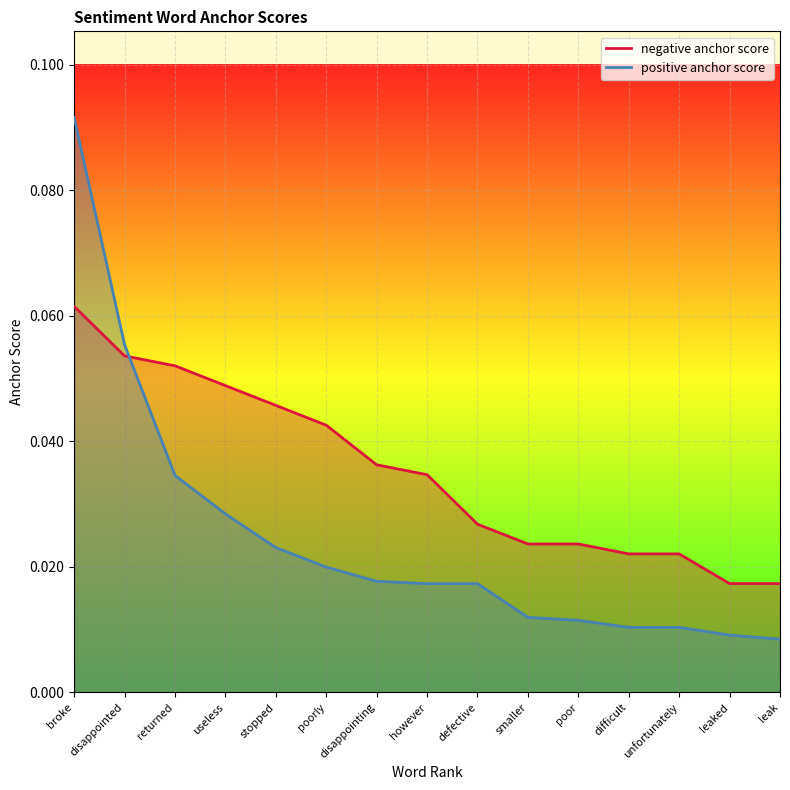

How many series are shown in this chart?

2